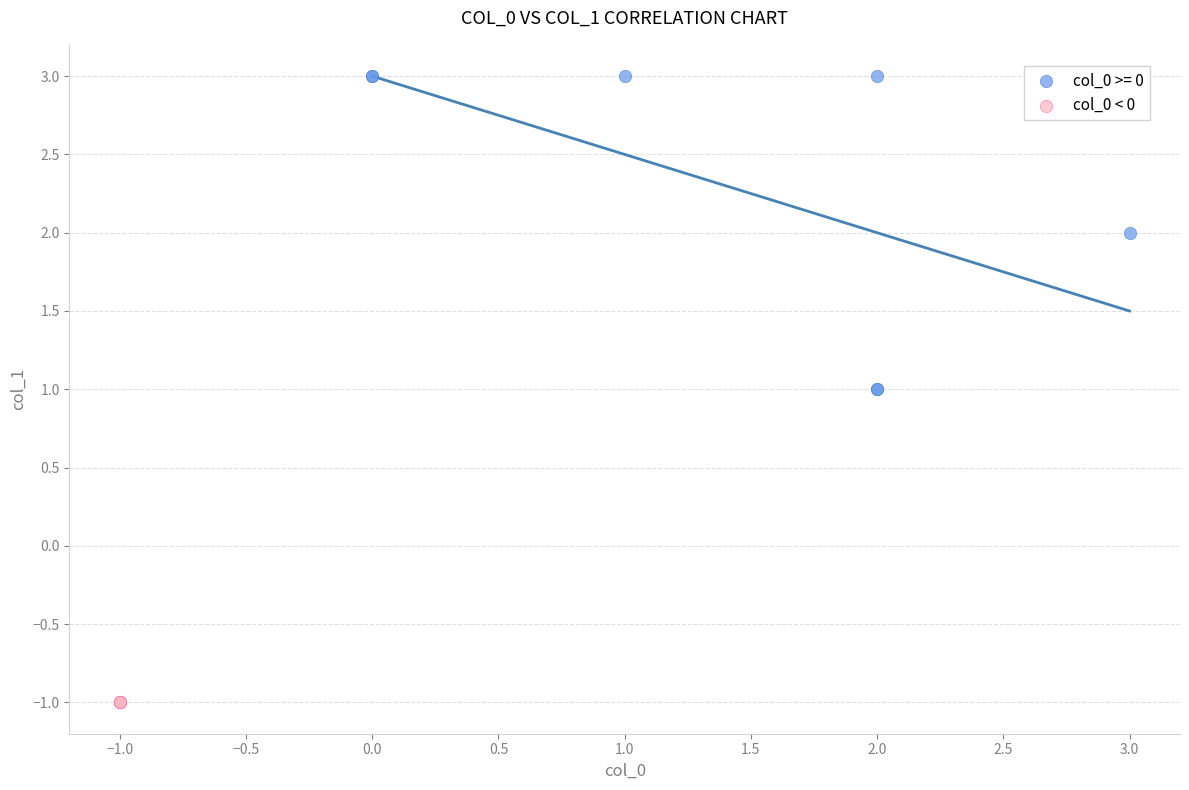

Which series reaches the minimum Y coordinate?

col_0 < 0